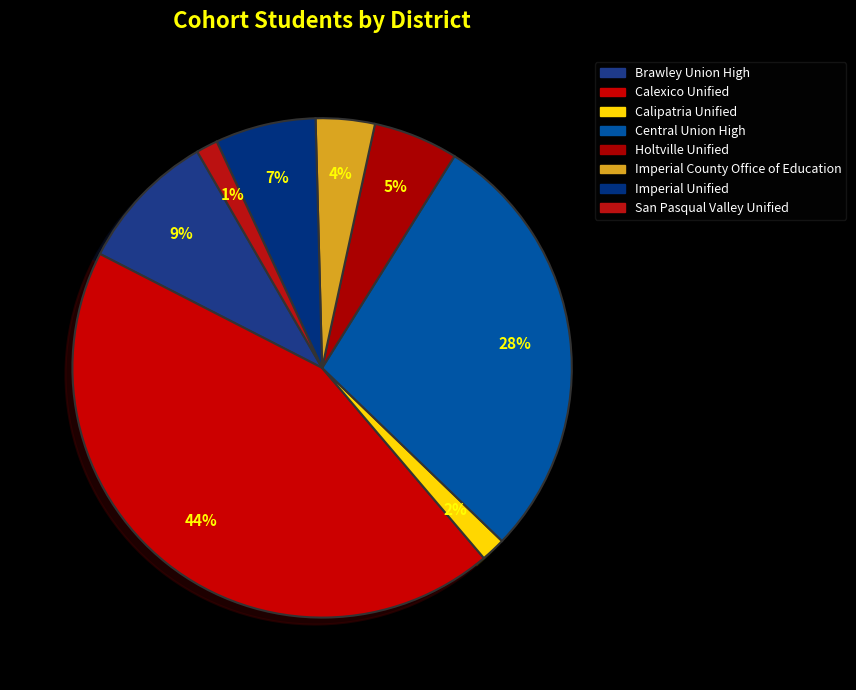

How many segments does this pie chart have?

8